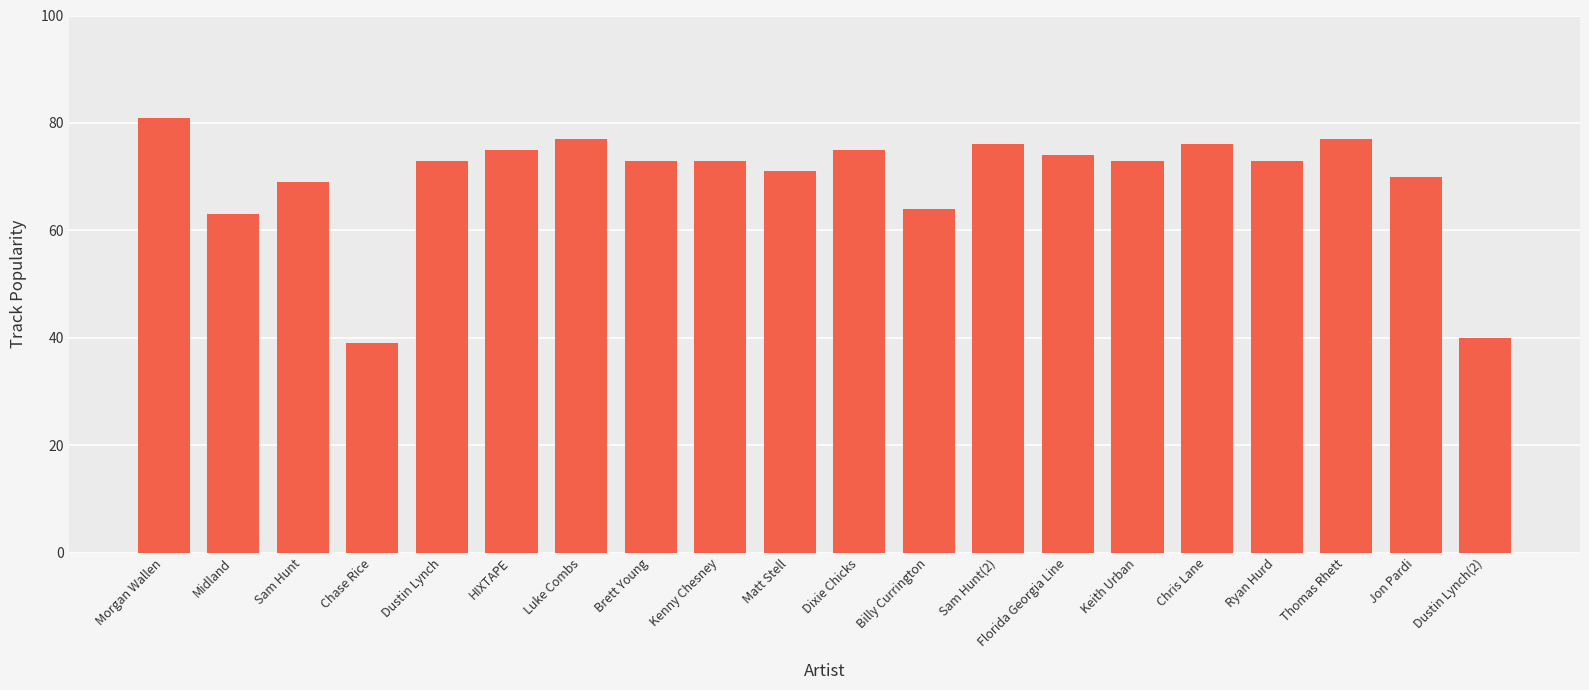

Reading left to right, extract all data points from this chart.

Morgan Wallen=81	Midland=63	Sam Hunt=69	Chase Rice=39	Dustin Lynch=73	HIXTAPE=75	Luke Combs=77	Brett Young=73	Kenny Chesney=73	Matt Stell=71	Dixie Chicks=75	Billy Currington=64	Sam Hunt(2)=76	Florida Georgia Line=74	Keith Urban=73	Chris Lane=76	Ryan Hurd=73	Thomas Rhett=77	Jon Pardi=70	Dustin Lynch(2)=40